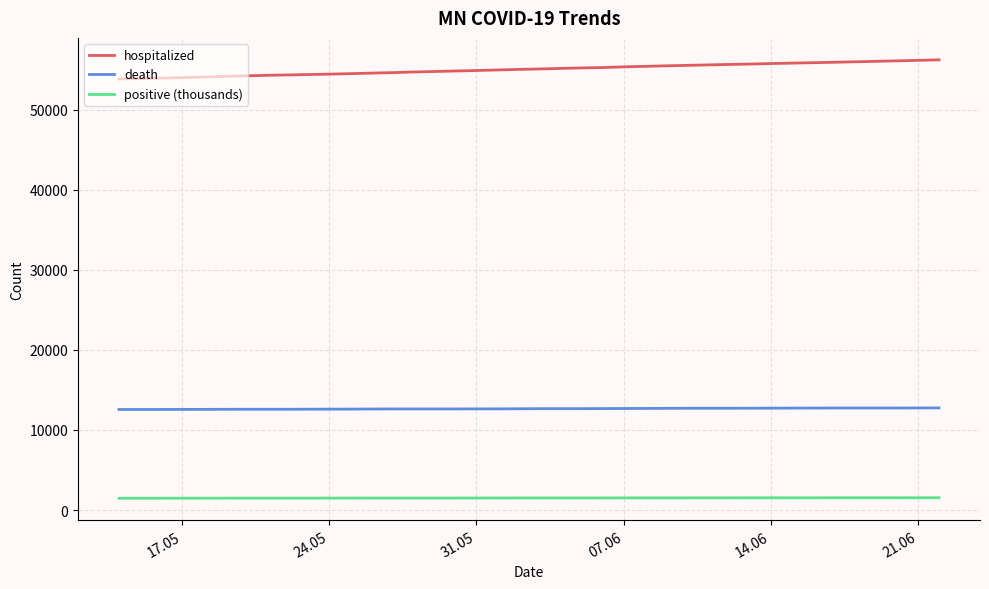

List the series in order of their overall mean, lowest first.

positive (thousands), death, hospitalized